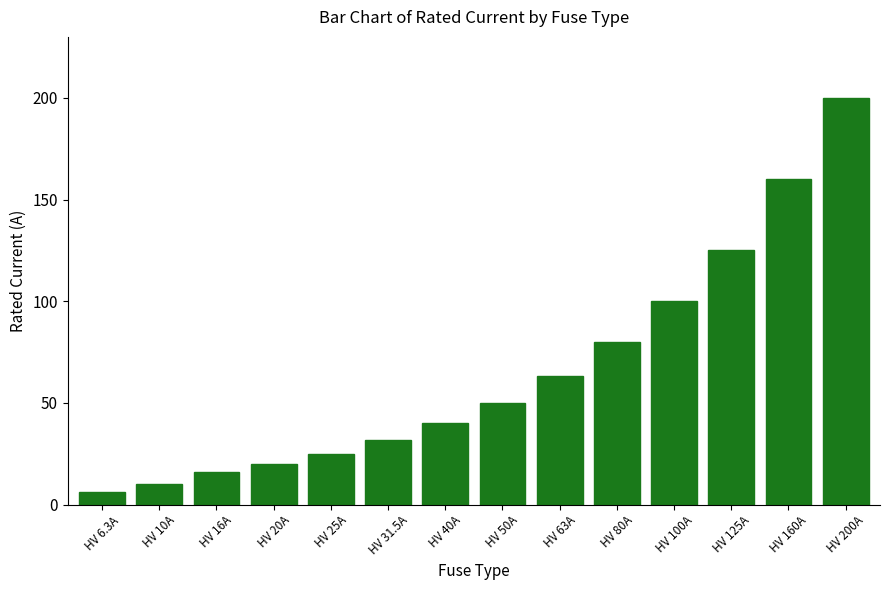

Reading right to left, extract all data points from this chart.

200.0	160.0	125.0	100.0	80.0	63.0	50.0	40.0	31.5	25.0	20.0	16.0	10.0	6.3